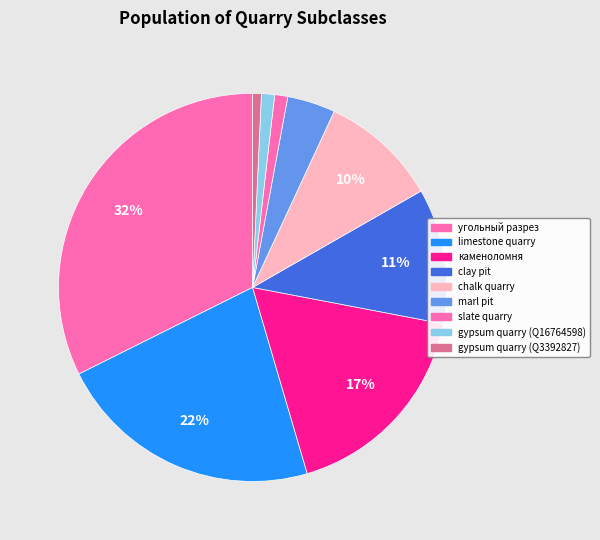

Do slate quarry and clay pit together represent more than half of the pie?

No